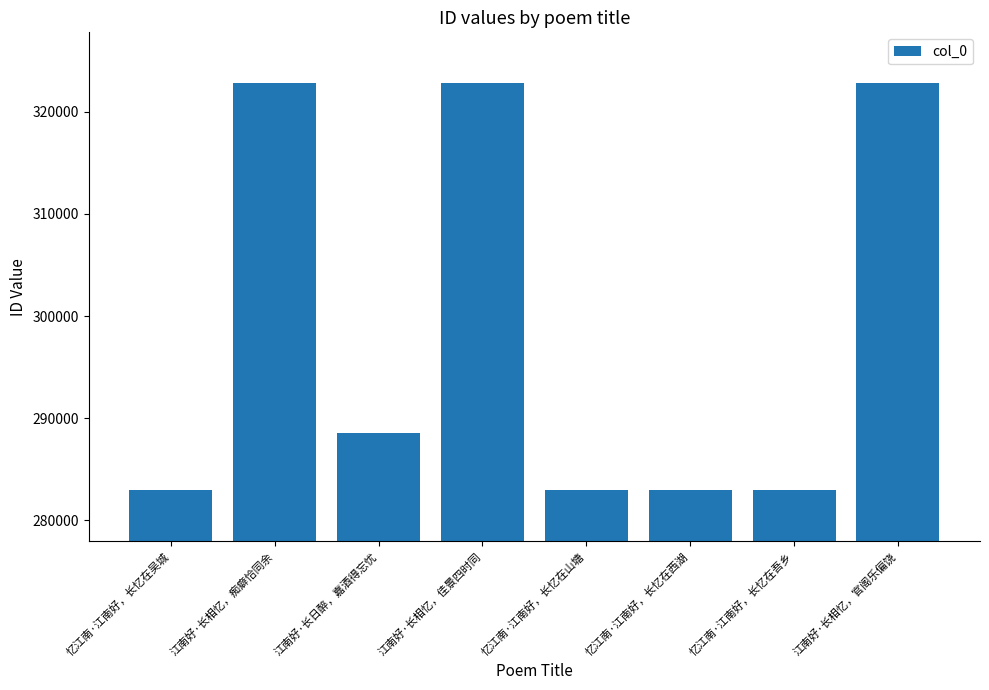

What is the smallest value displayed?

282952